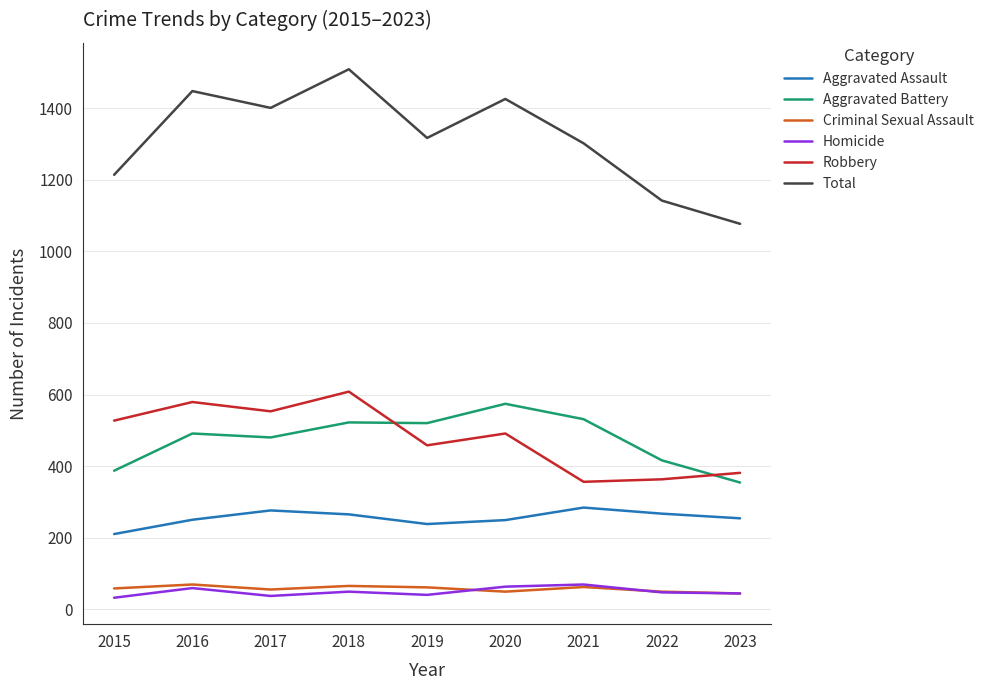

Which category has the lowest value in the Total series?

2023